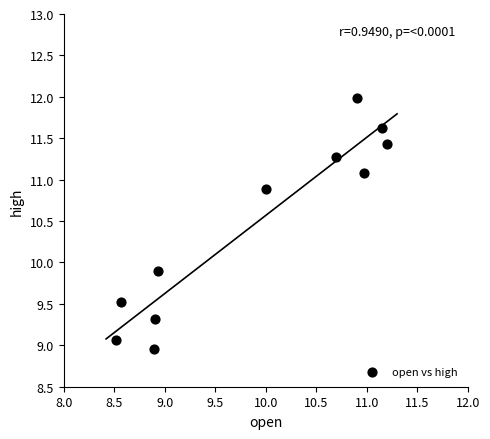

What is the range of Y values (max minus min)?

3.0